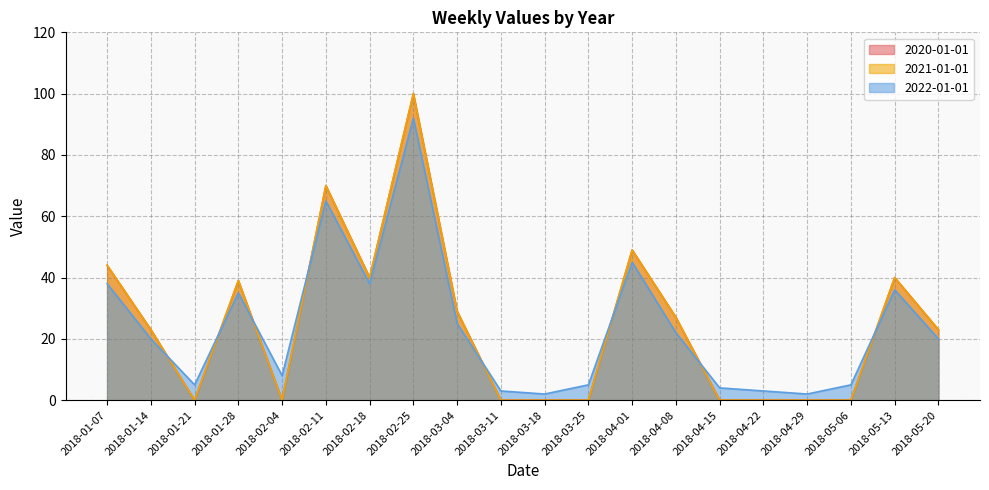

Is it true that 2020-01-01 equals 49 at 2018-04-01?

True